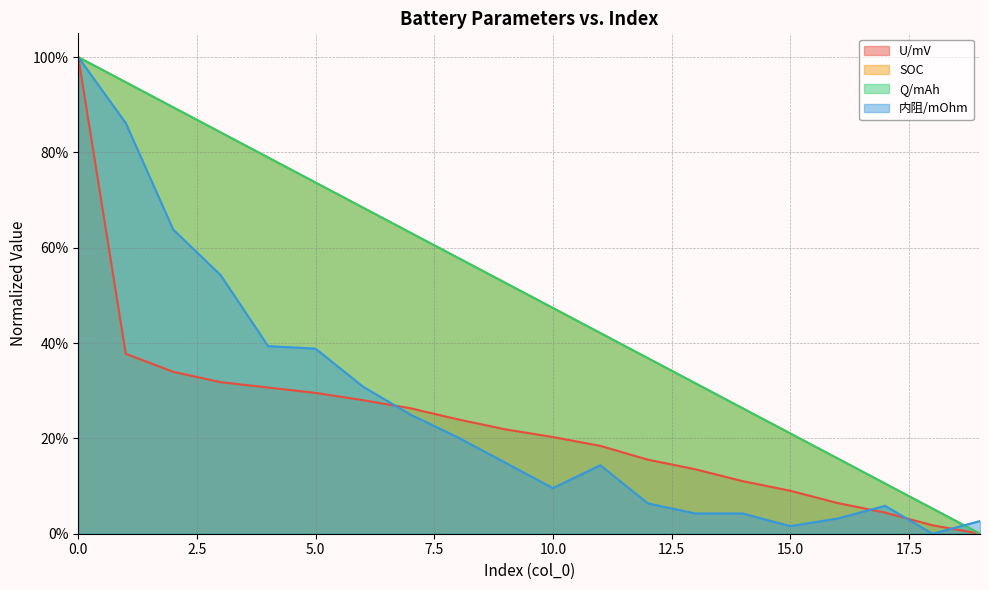

Reading left to right, transcribe all the data shown in this chart.

U/mV: 0=1.0	1=0.4	2=0.3	3=0.3	4=0.3	5=0.3	6=0.3	7=0.3	8=0.2	9=0.2	10=0.2	11=0.2	12=0.2	13=0.1	14=0.1	15=0.1	16=0.1	17=0.0	18=0.0	19=0.0
SOC: 0=1.0	1=0.9	2=0.9	3=0.8	4=0.8	5=0.7	6=0.7	7=0.6	8=0.6	9=0.5	10=0.5	11=0.4	12=0.4	13=0.3	14=0.3	15=0.2	16=0.2	17=0.1	18=0.1	19=0.0
Q/mAh: 0=1.0	1=0.9	2=0.9	3=0.8	4=0.8	5=0.7	6=0.7	7=0.6	8=0.6	9=0.5	10=0.5	11=0.4	12=0.4	13=0.3	14=0.3	15=0.2	16=0.2	17=0.1	18=0.1	19=0.0
内阻/mOhm: 0=1.0	1=0.9	2=0.6	3=0.5	4=0.4	5=0.4	6=0.3	7=0.2	8=0.2	9=0.1	10=0.1	11=0.1	12=0.1	13=0.0	14=0.0	15=0.0	16=0.0	17=0.1	18=0.0	19=0.0